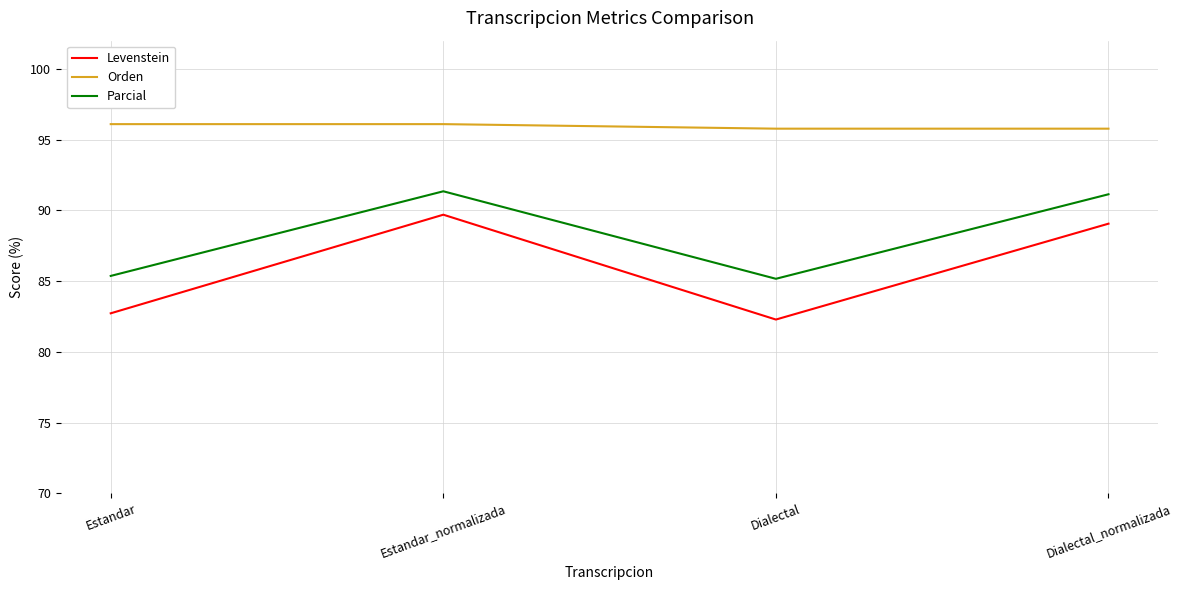

Is the value of Levenstein at Estandar_normalizada greater than the value of Orden at Estandar?

No